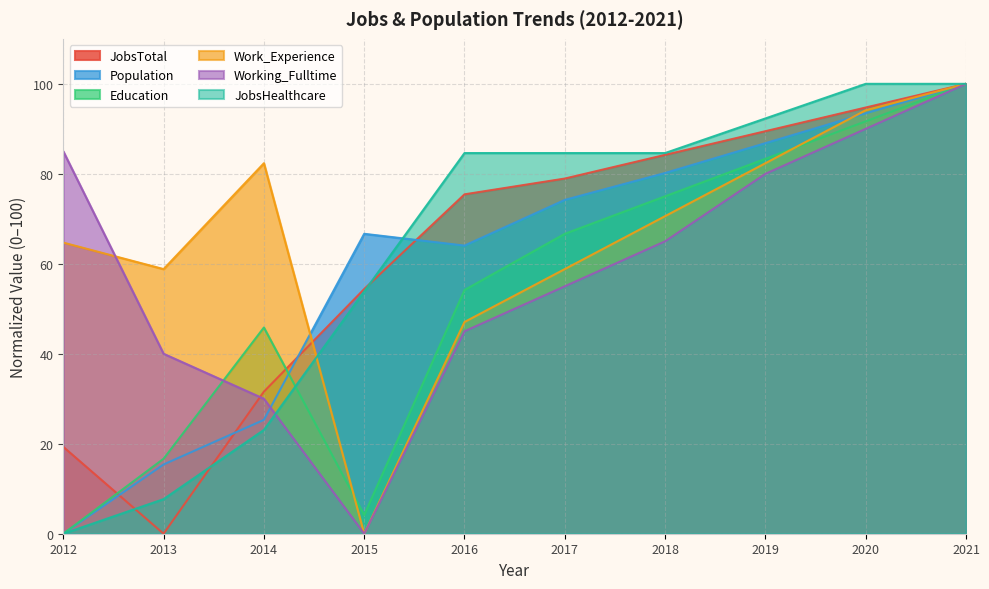

The Work_Experience series shows 70.6 at 2018. True or false?

True